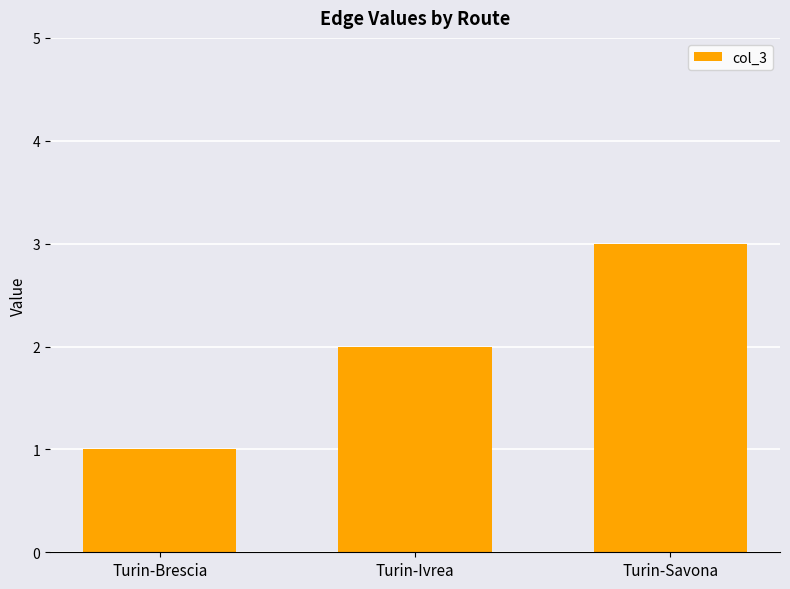

What is the sum of all values?

6